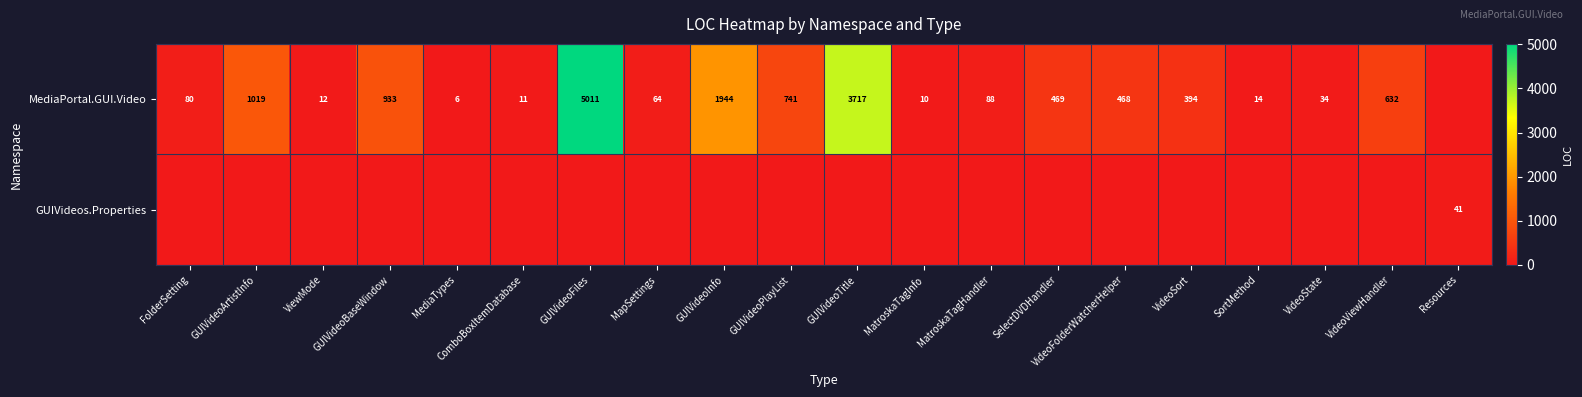

Count the number of data series in this chart.

2